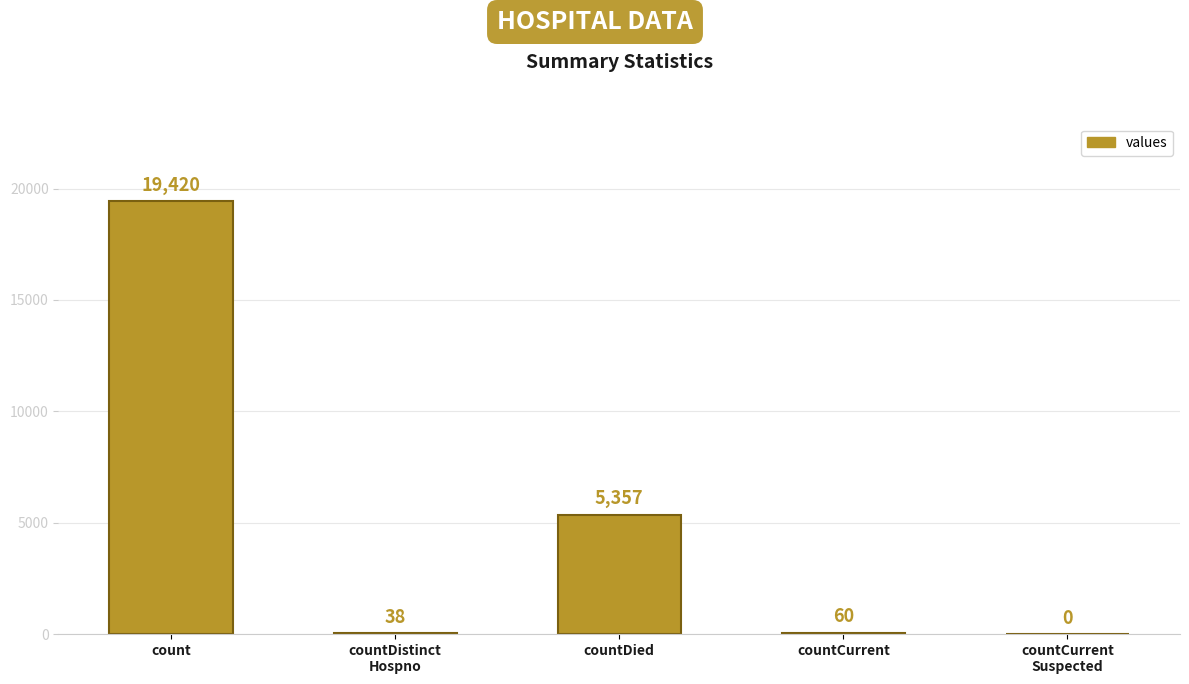

Between countDied and countCurrent, which is larger?

countDied